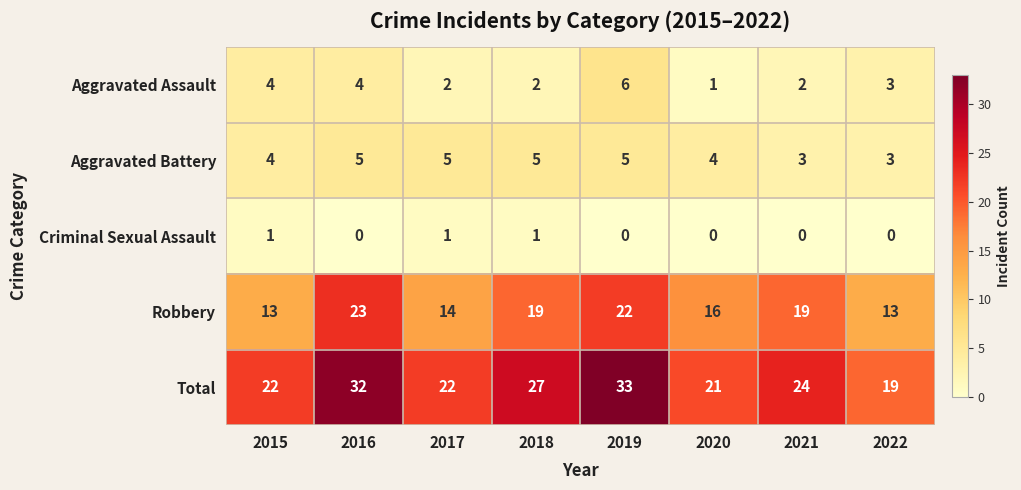

Which series has the largest total across all categories?

Total